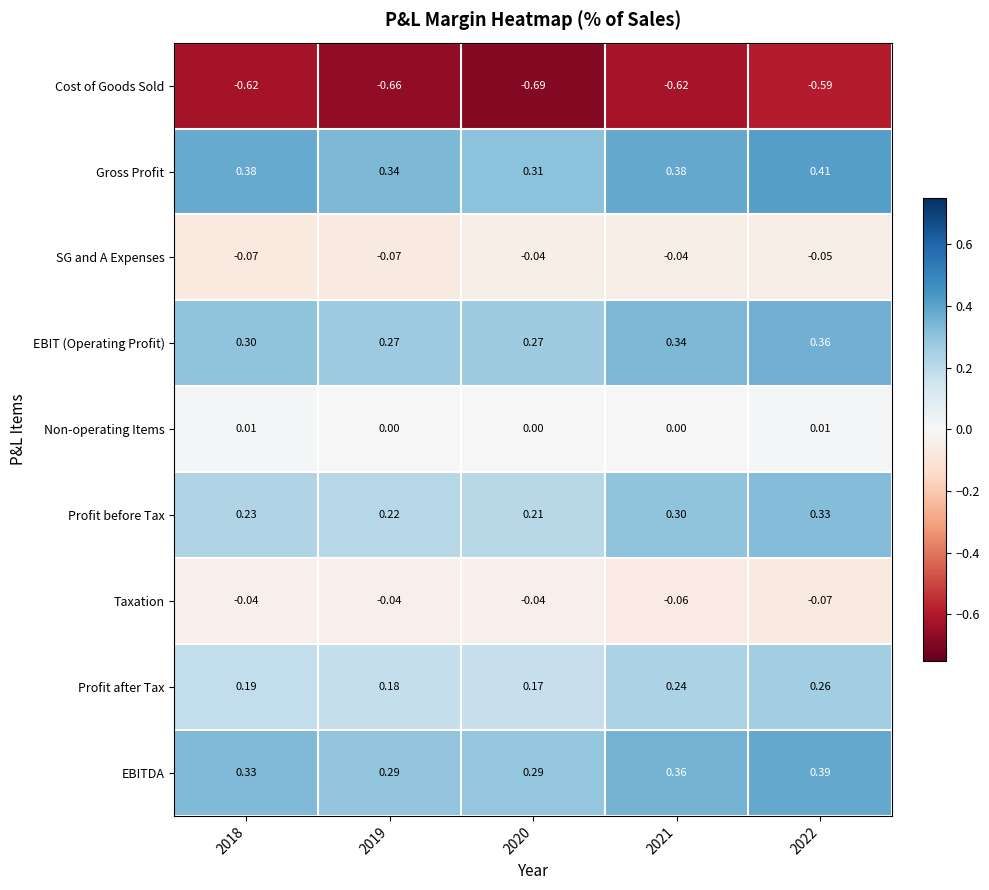

Which series changed the most between 2018 and 2021?

Profit before Tax